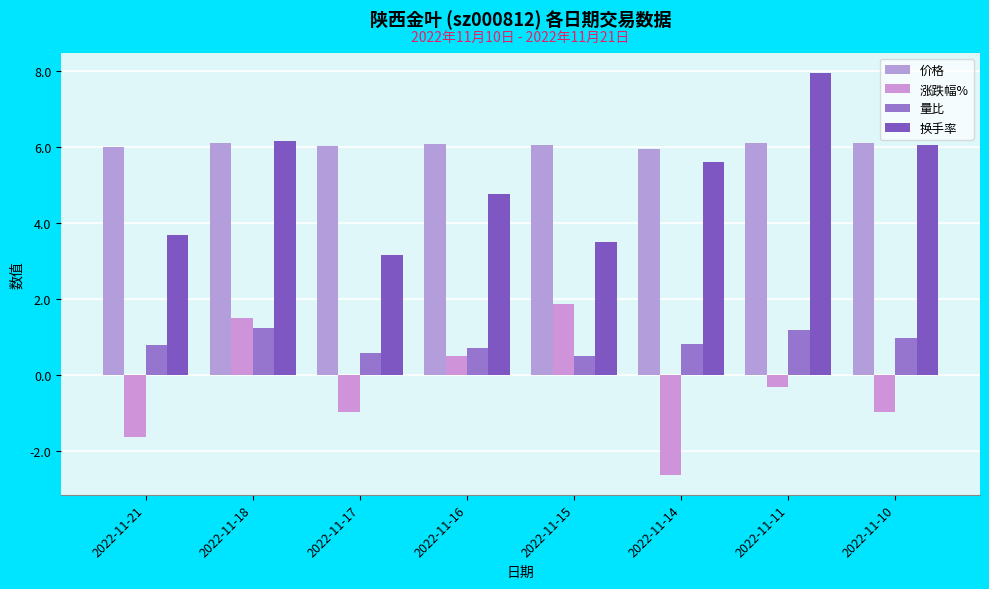

At how many categories does at least one series exceed 5?

8